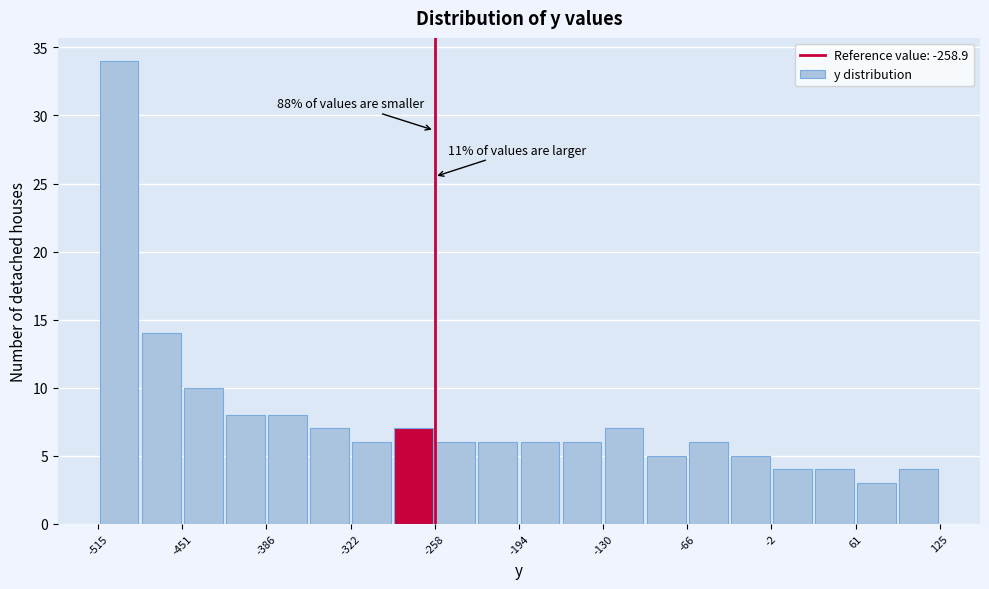

Read against the x-axis, roughly where is the centre of the tallest bar?

-500